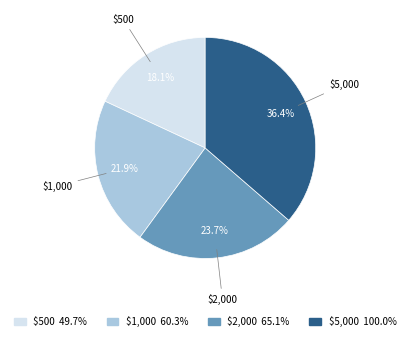

Is it true that $2,000 is 37% of the pie?

False